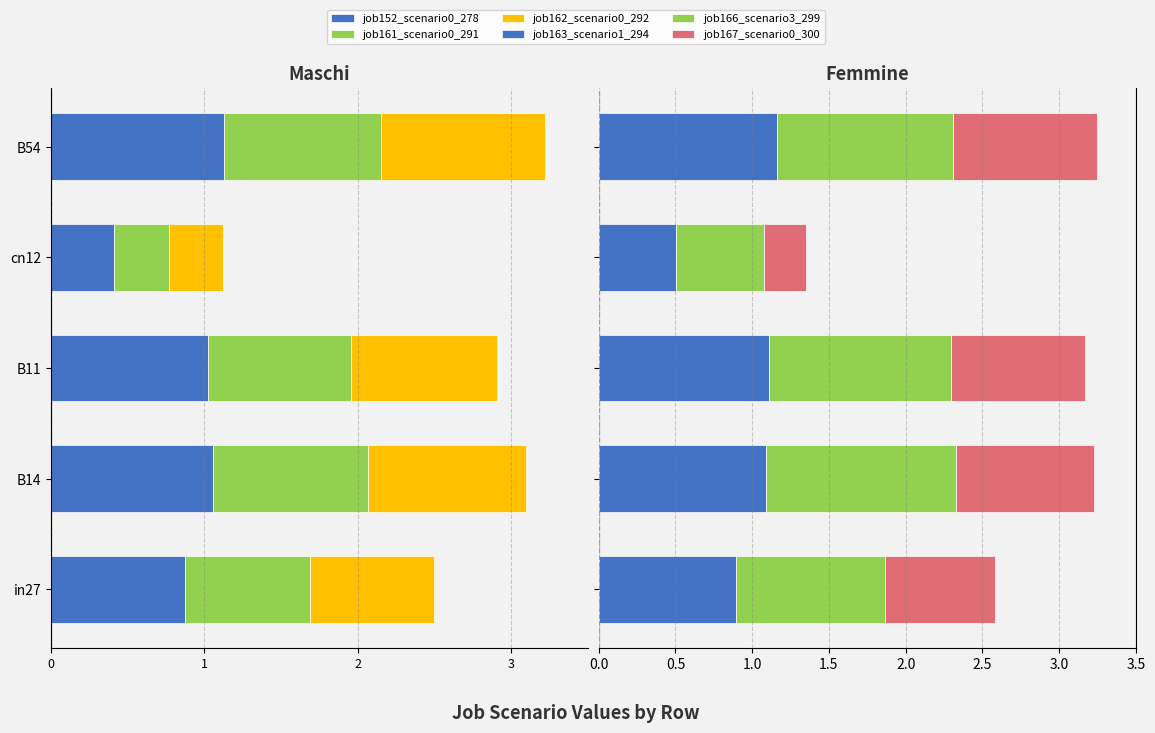

Rank the series by their maximum value, from highest to lowest.

job166_scenario3_299, job163_scenario1_294, job167_scenario0_300, job161_scenario0_291, job162_scenario0_292, job152_scenario0_278